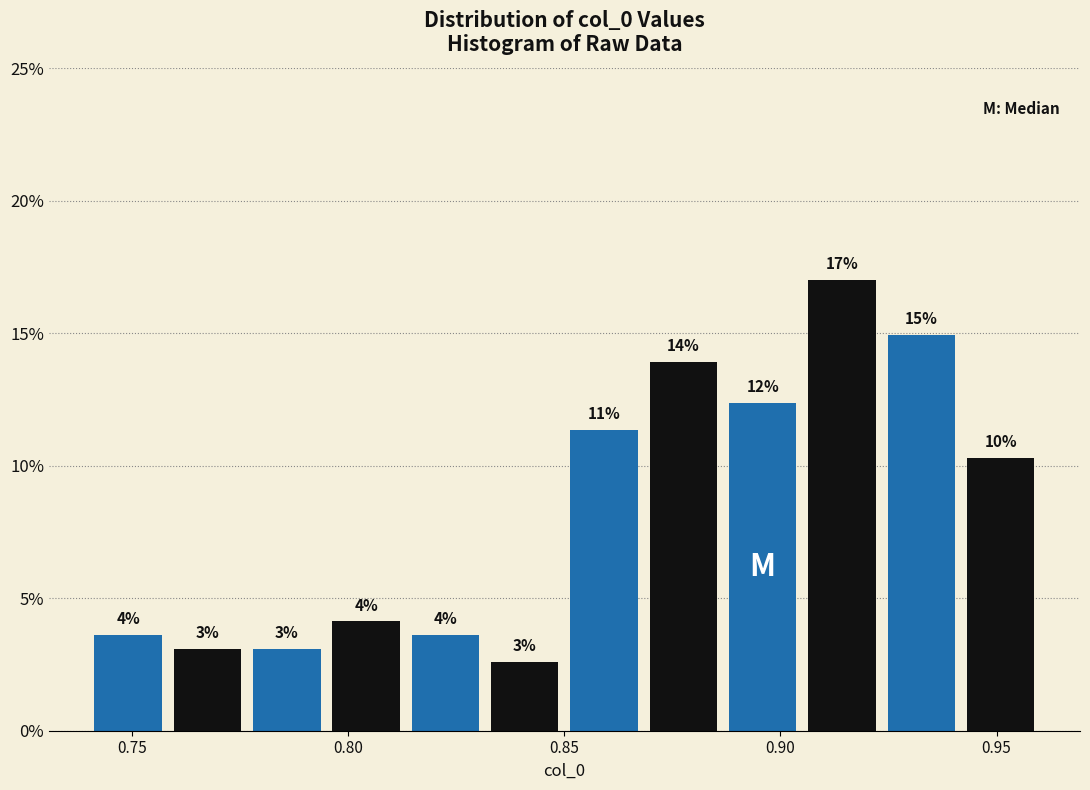

Read against the x-axis, roughly where is the centre of the tallest bar?

0.915